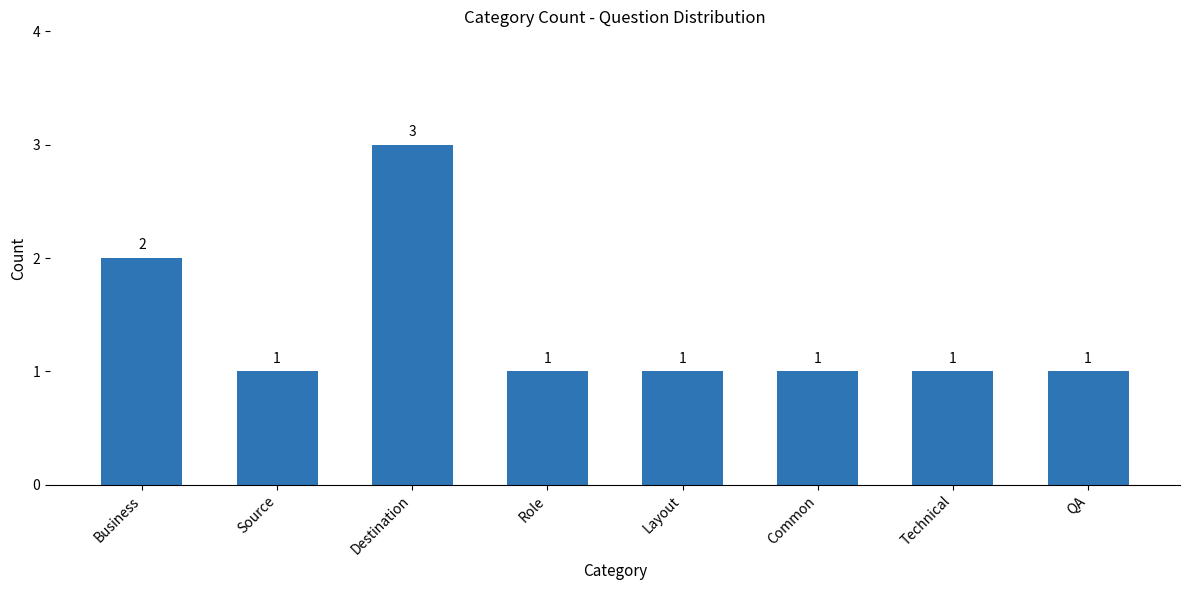

At which label is the value closest to 2?

Business